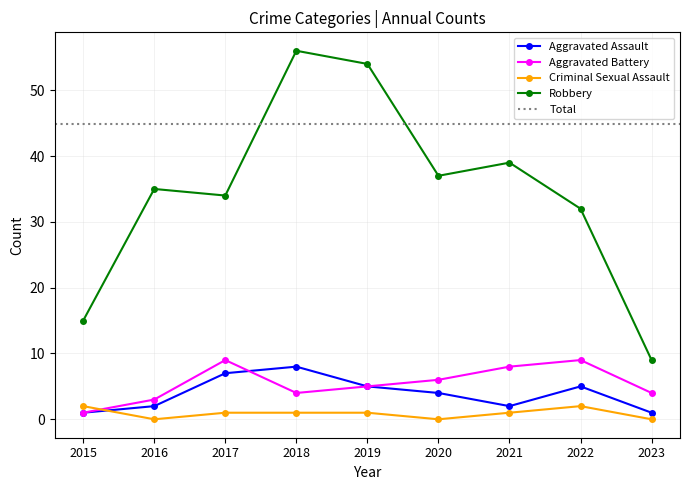

How many interior local valleys does the Robbery series have?

2